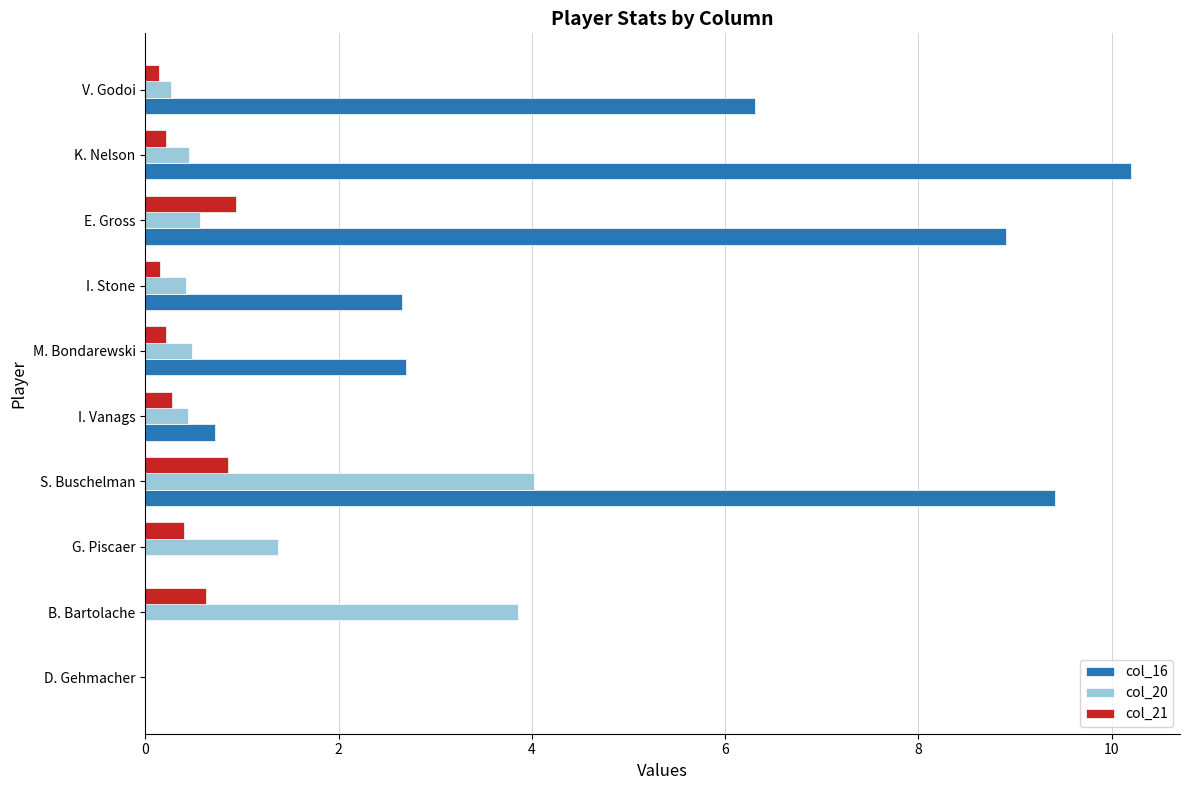

How many data points does each series have?

10